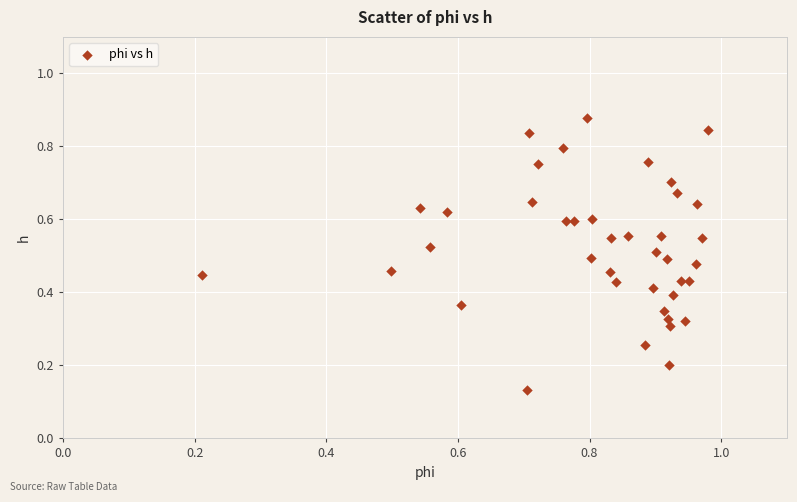

How many points are shown in the scatter plot?

40